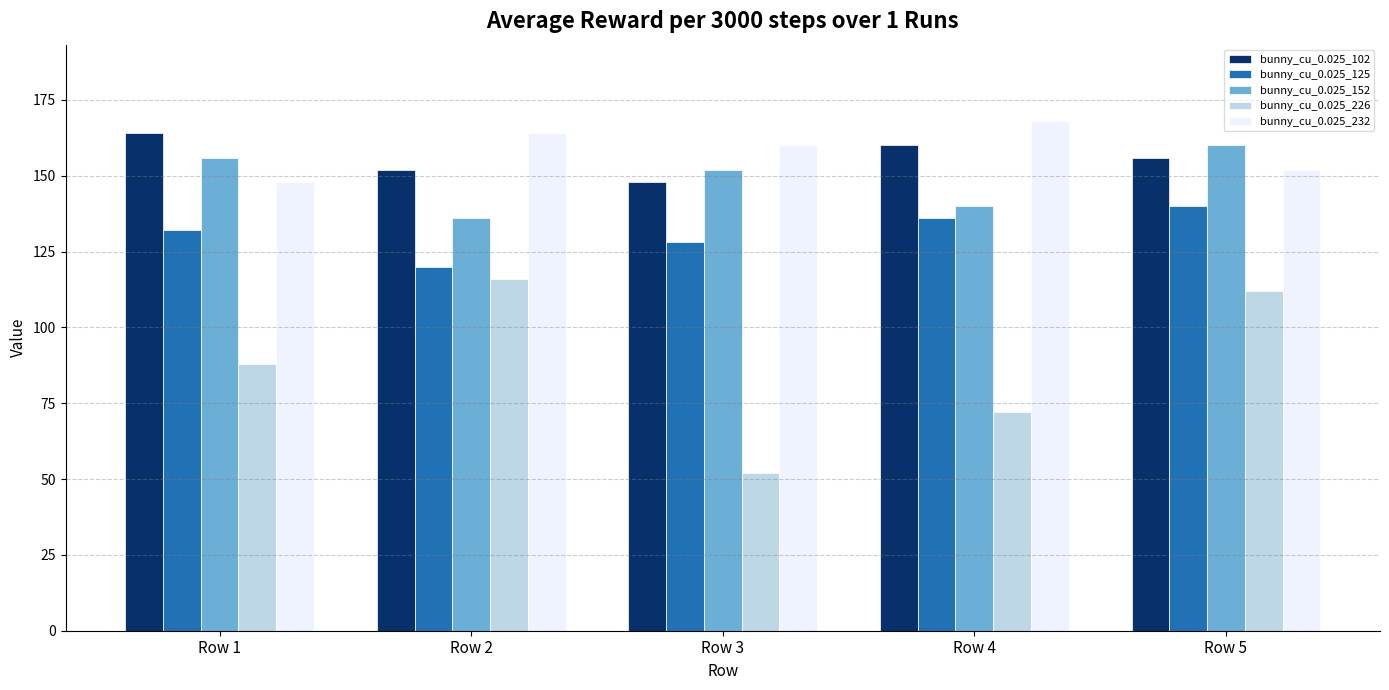

Between Row 1 and Row 2, which series saw the biggest shift?

bunny_cu_0.025_226